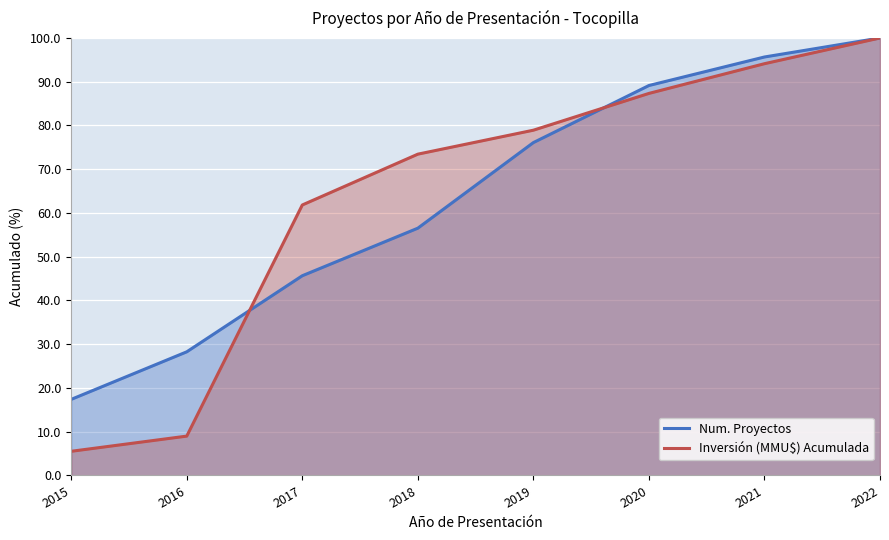

At which category is the sum across all series the highest?

2022